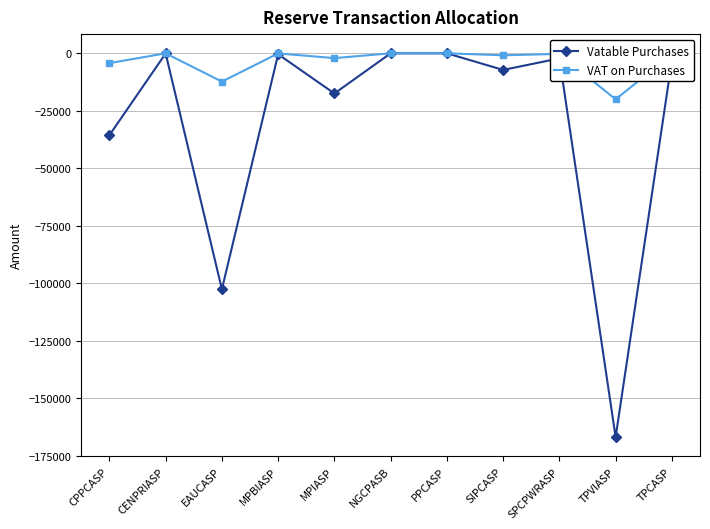

The value of Vatable Purchases at SPCPWRASP is -2215.0. True or false?

True